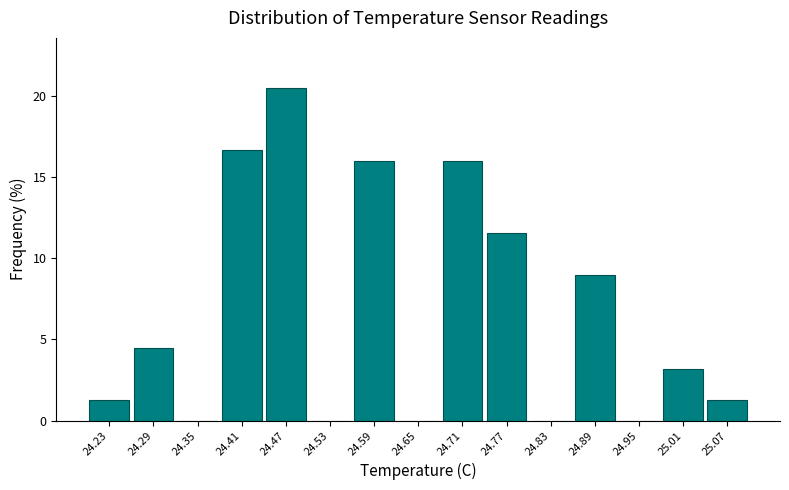

Reading left to right, transcribe this chart: for each bar, give the range it covers on the x-axis and its height. Neither the bar edges nor the heights are printed on the chart, so give them approximately, as read against the axes.

24.20 to 24.26: 1.5
24.26 to 24.32: 4.5
24.32 to 24.38: 0
24.38 to 24.44: 16.5
24.44 to 24.50: 20.5
24.50 to 24.56: 0
24.56 to 24.62: 16.0
24.62 to 24.68: 0
24.68 to 24.74: 16.0
24.74 to 24.80: 11.5
24.80 to 24.86: 0
24.86 to 24.92: 9.0
24.92 to 24.98: 0
24.98 to 25.04: 3.0
25.04 to 25.10: 1.5